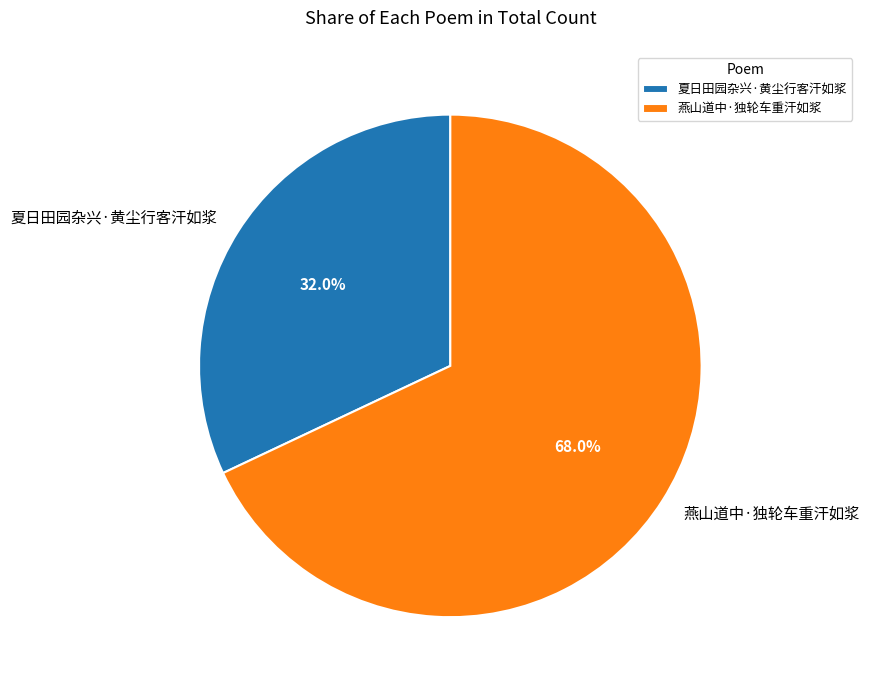

What percentage do 燕山道中·独轮车重汗如浆 and 夏日田园杂兴·黄尘行客汗如浆 together represent?

100.0%